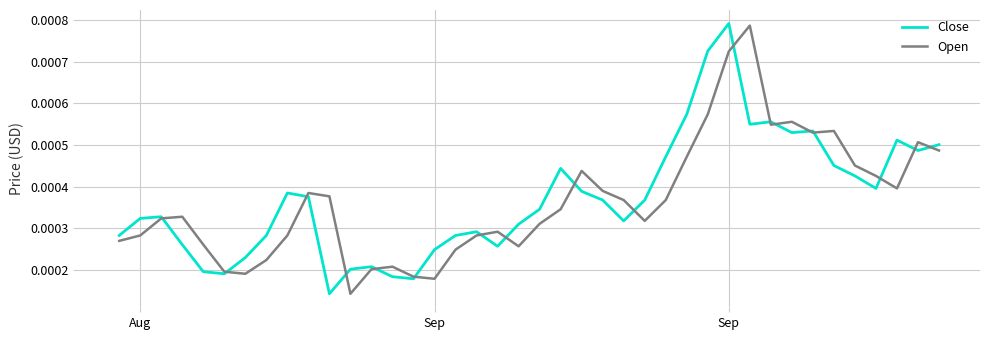

Is this an area chart (filled region under the line)?

No